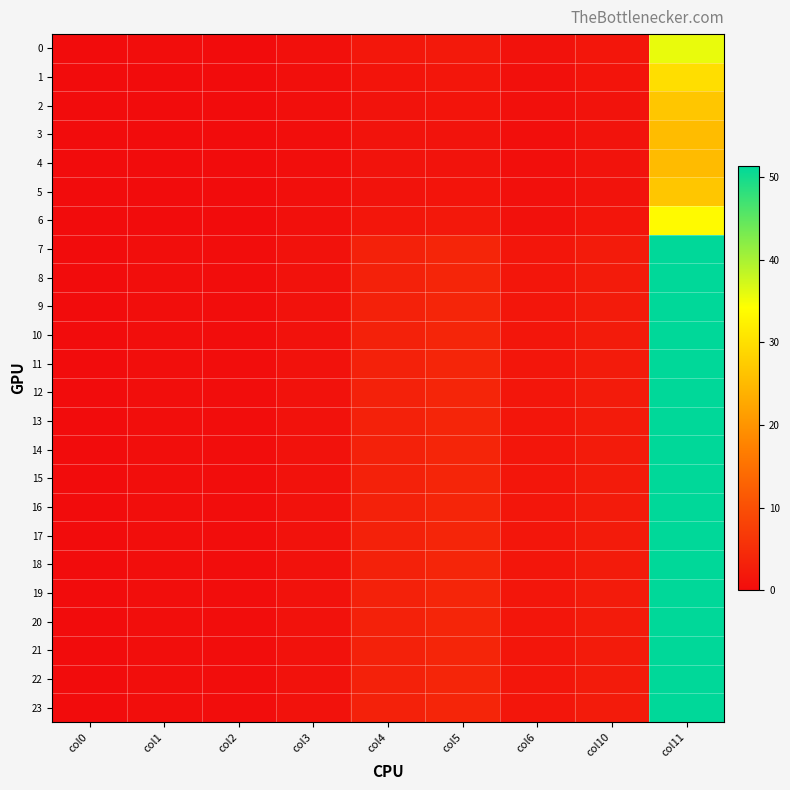

Which has a higher value, col4 or col5?

col5